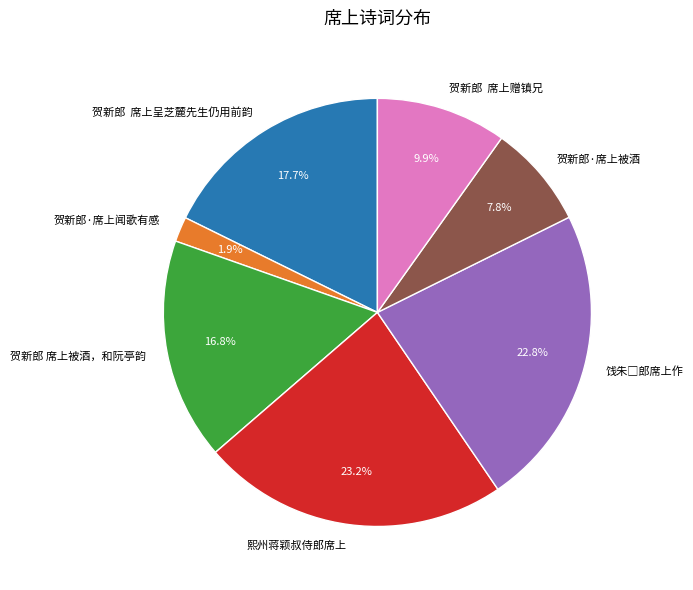

Between 贺新郎·席上被酒 and 贺新郎 席上赠镇兄, which is larger?

贺新郎 席上赠镇兄